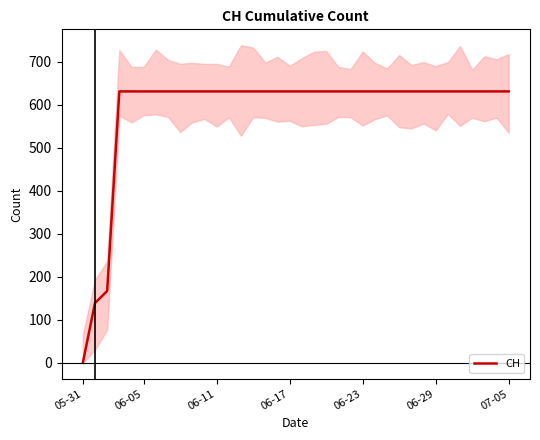

What is the approximate value at 31?

631